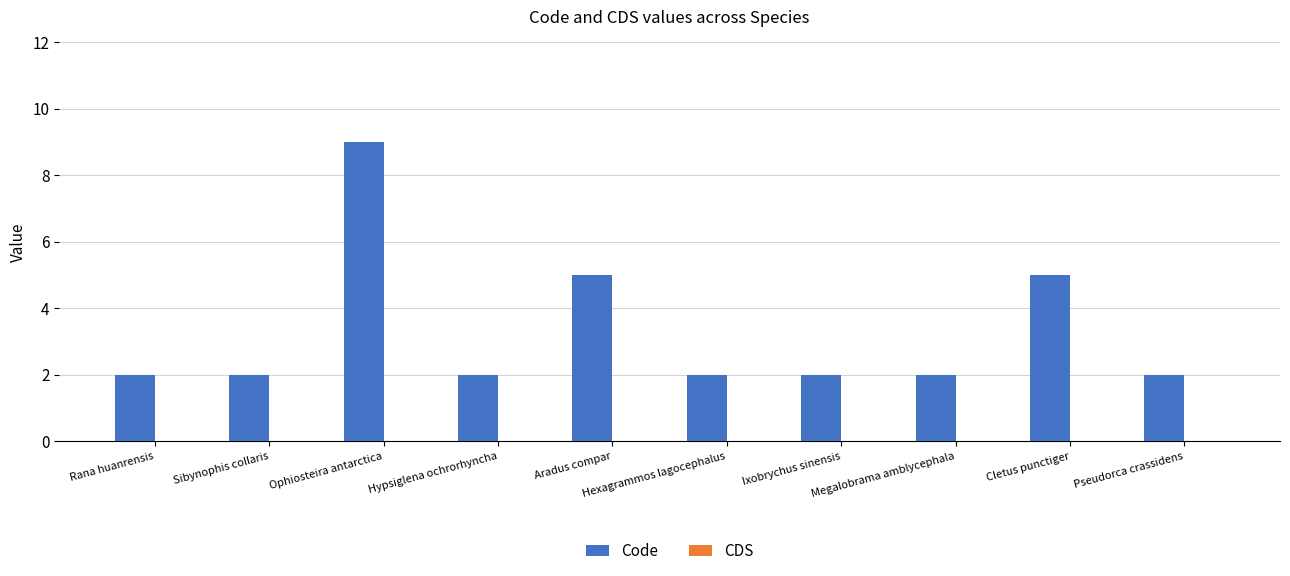

What is the label of the 1st bar from the right?

Pseudorca crassidens